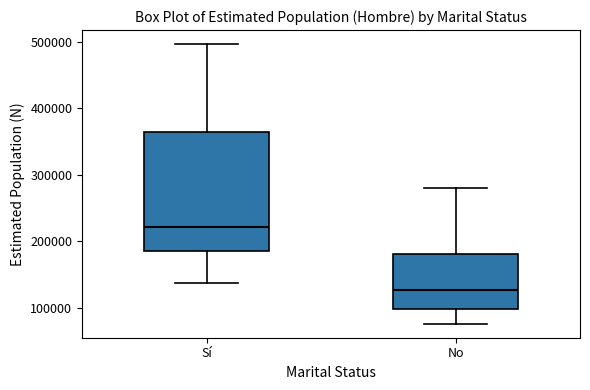

Comparing the boxes themselves (not the whiskers), which one is the tallest?

Sí